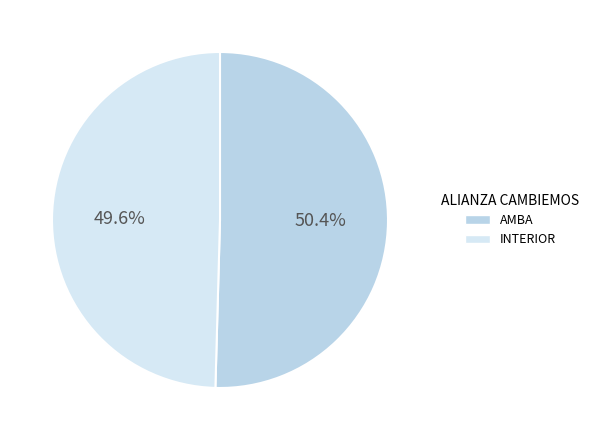

How many segments does this pie chart have?

2